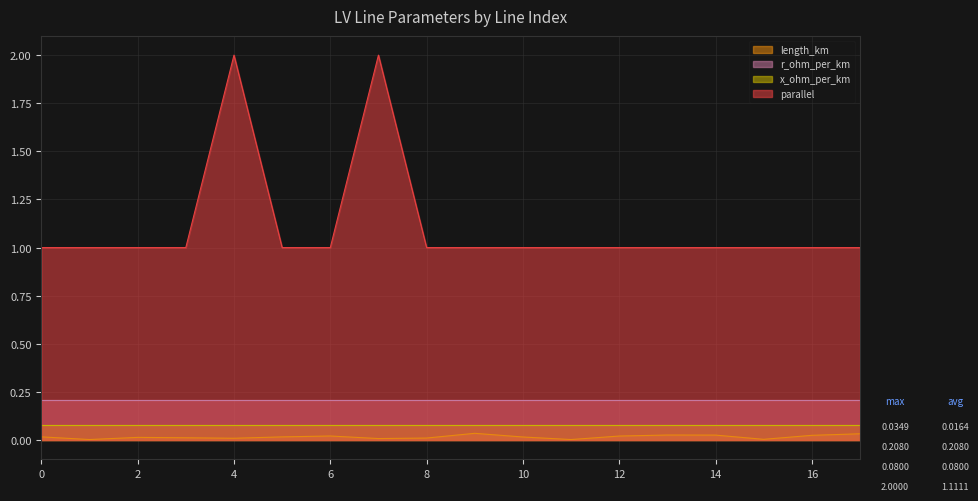

What are all the series names shown in the legend?

length_km, r_ohm_per_km, x_ohm_per_km, parallel